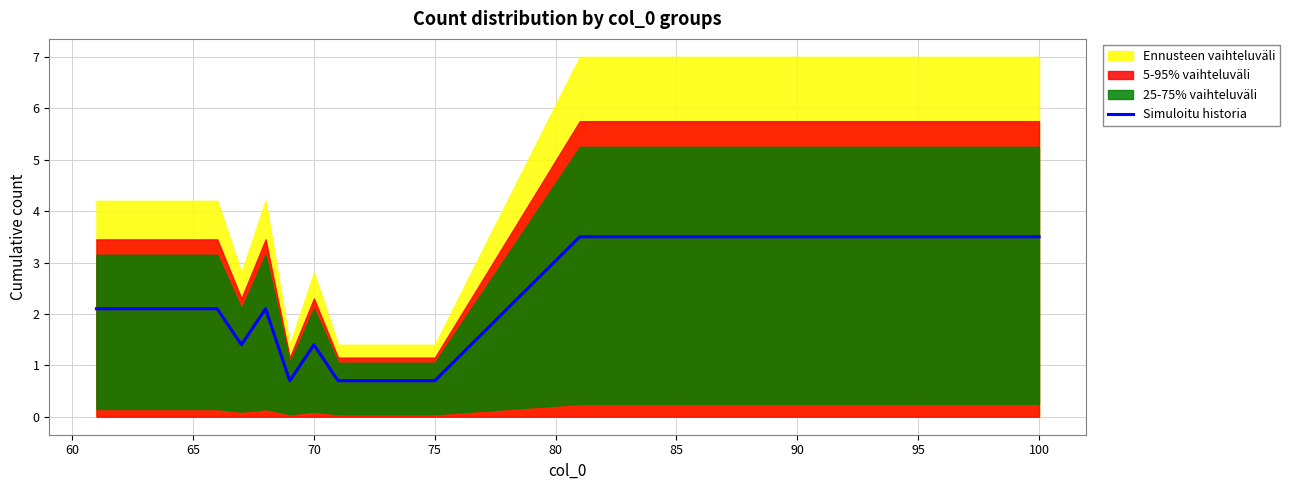

Is it true that Simuloitu historia equals 6.2 at 95?

False